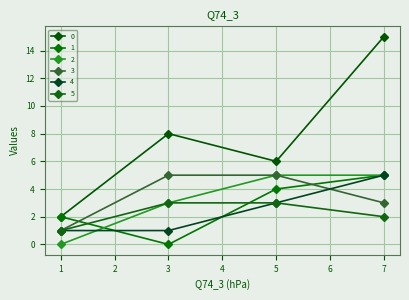

How many lines are shown in the chart?

6